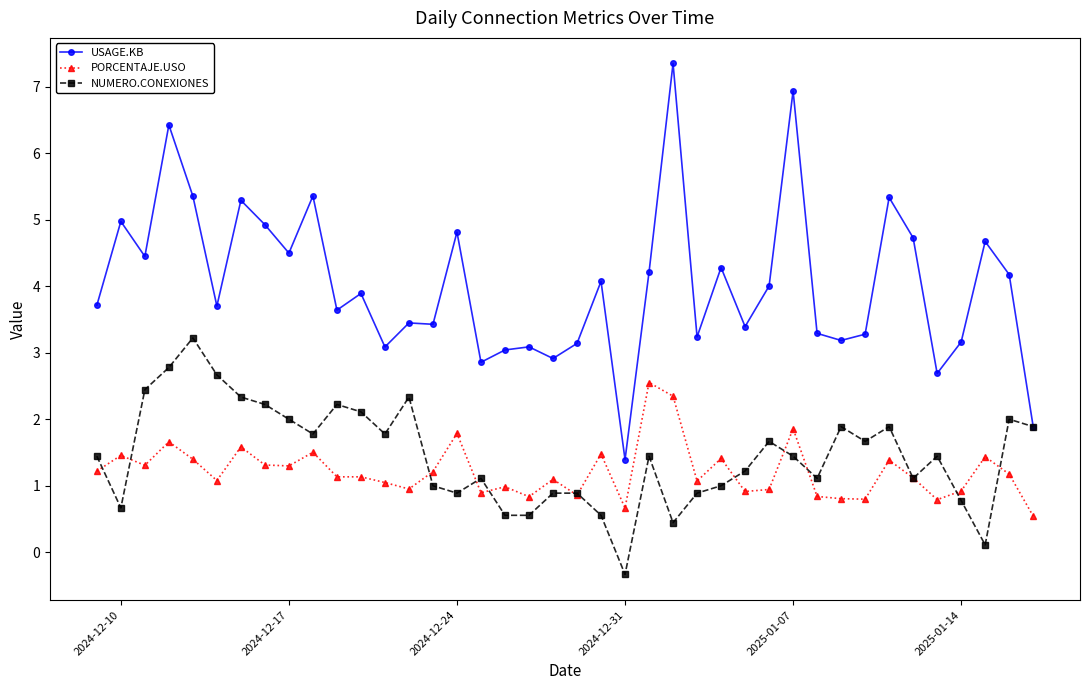

How many values in the USAGE.KB series are below 3?

5